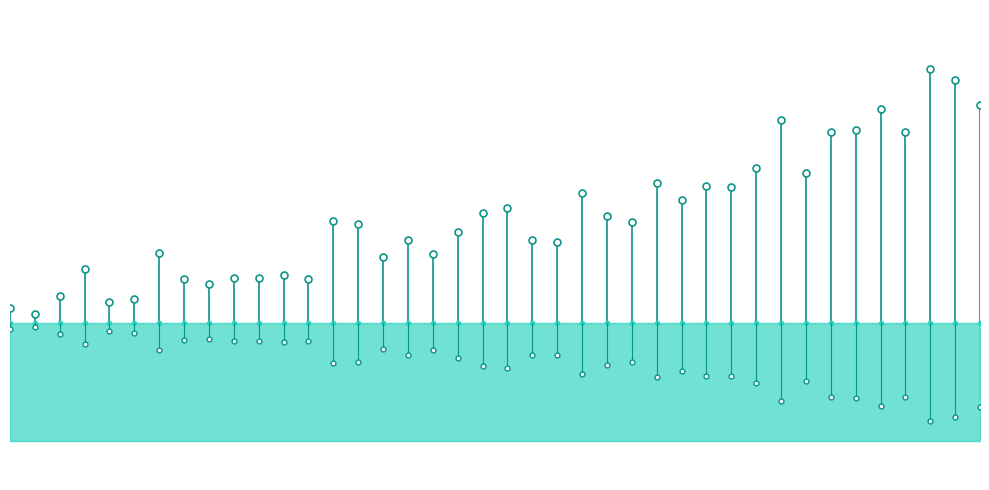

Where is col_6 nearest to the value 0?

5